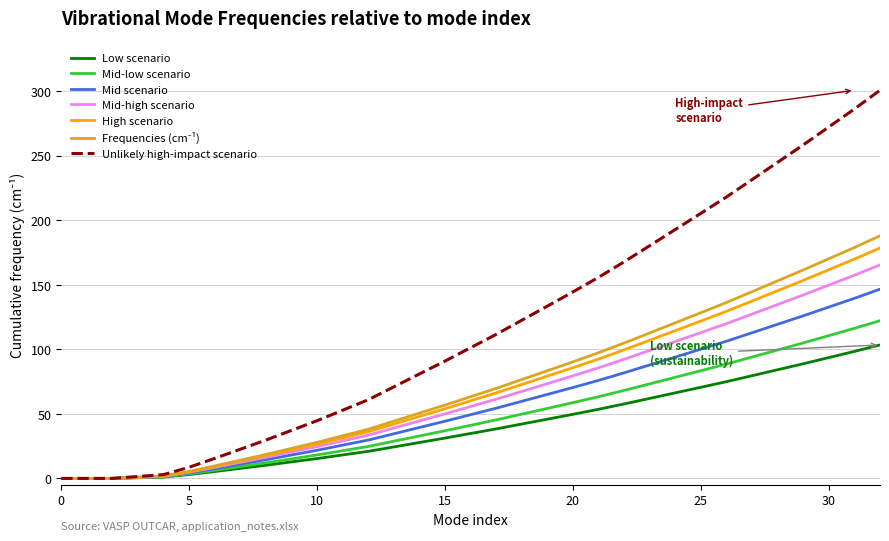

Does the chart display data point markers on the line(s)?

No